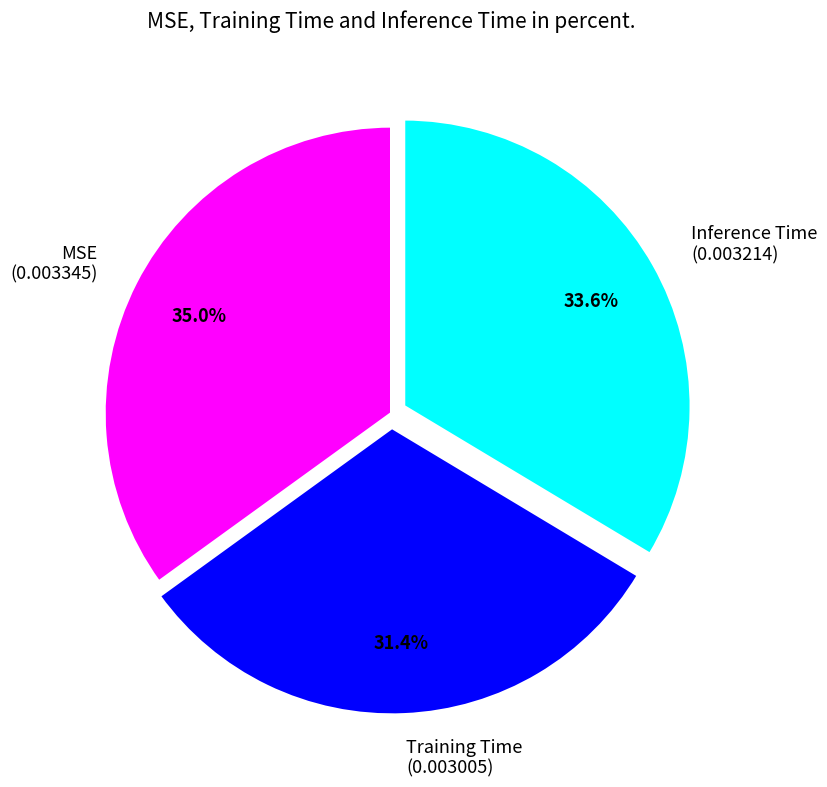

What is the largest slice in the pie chart?

MSE